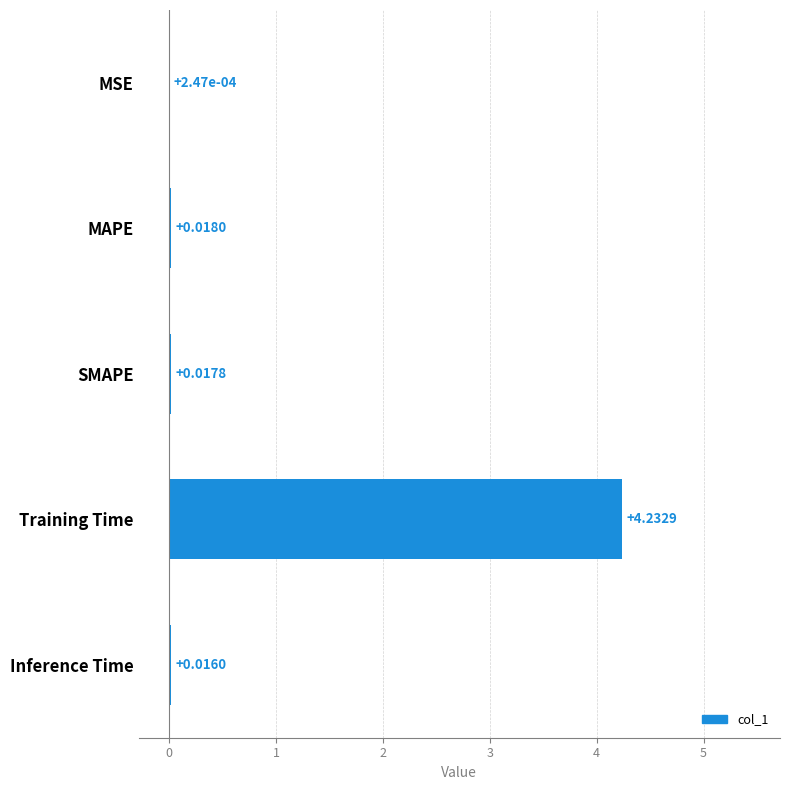

What is the change in value from MAPE to Training Time?

+4.2